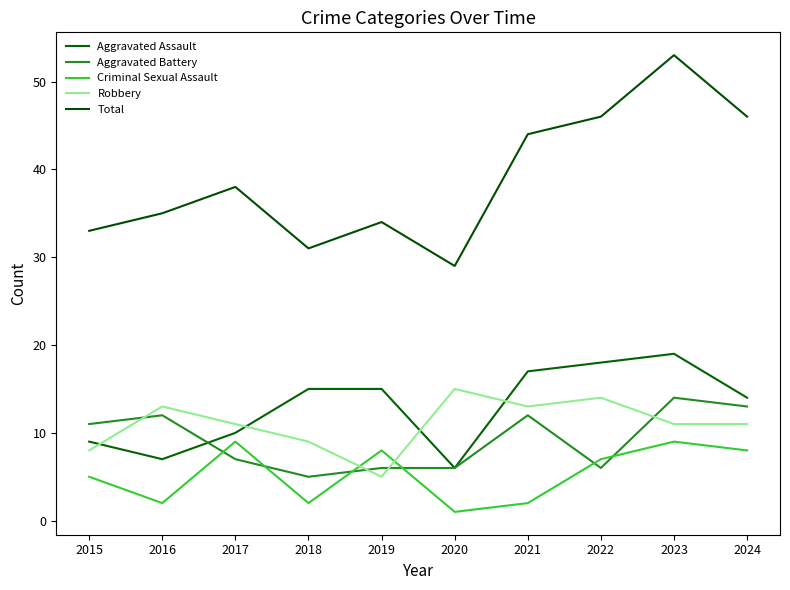

Does the chart have visible grid lines?

No